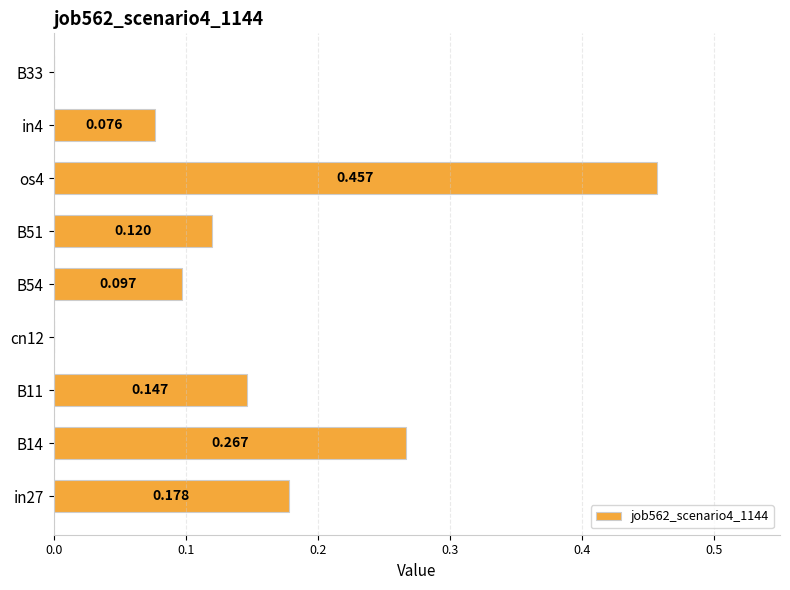

Are the bars horizontal?

Yes